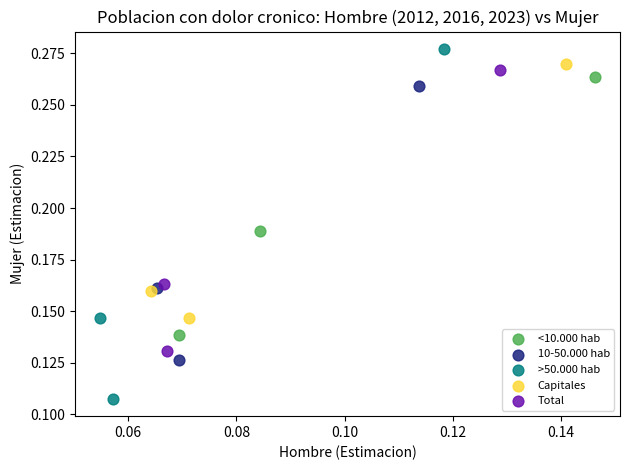

Which series reaches the minimum Y coordinate?

>50.000 hab